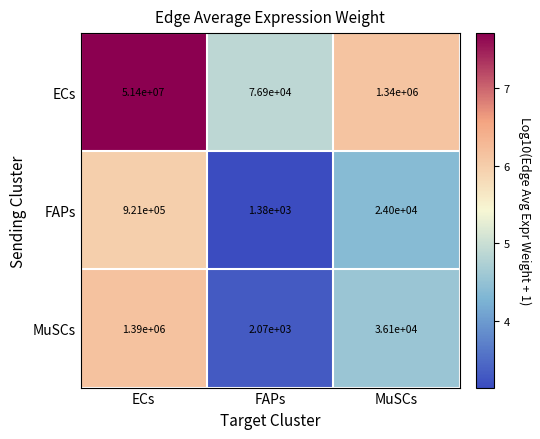

At which label does FAPs first exceed 24000?

ECs